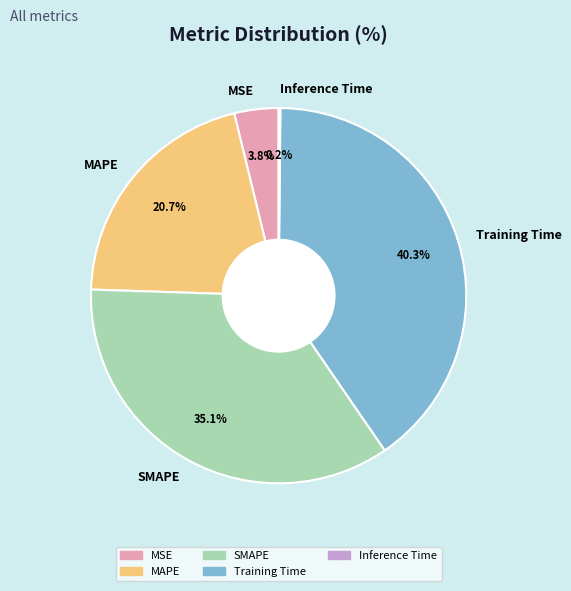

Which has a higher value, Training Time or MAPE?

Training Time